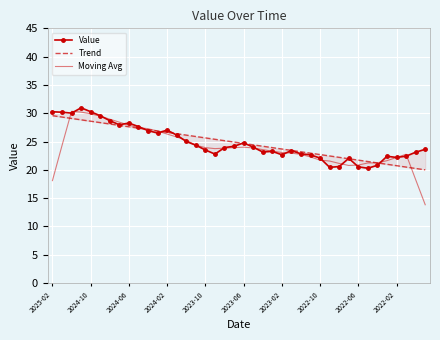

What is the maximum value for Moving Avg?

30.3